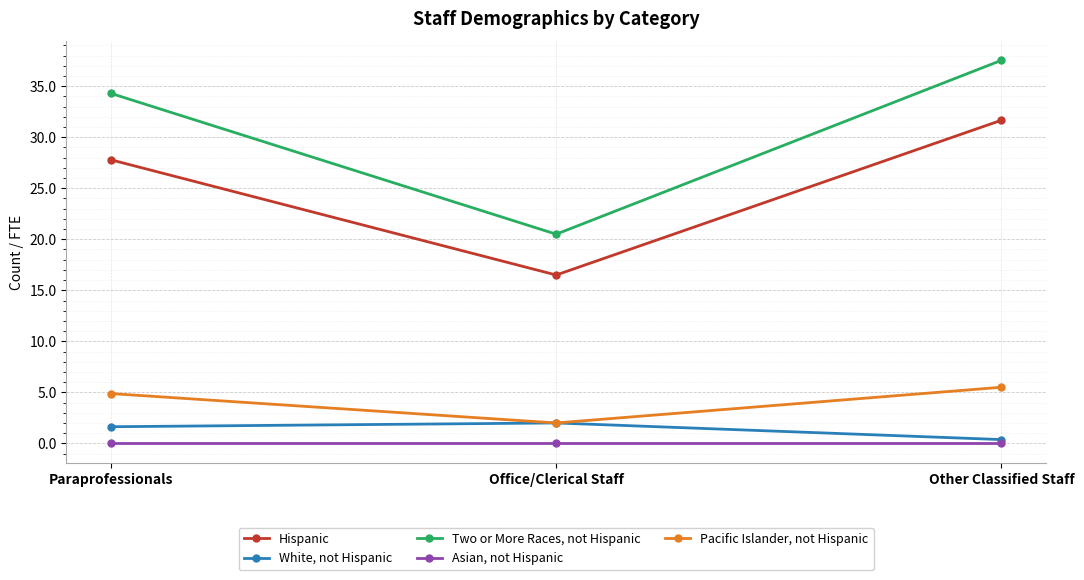

What are all the series names shown in the legend?

Hispanic, White, not Hispanic, Two or More Races, not Hispanic, Asian, not Hispanic, Pacific Islander, not Hispanic